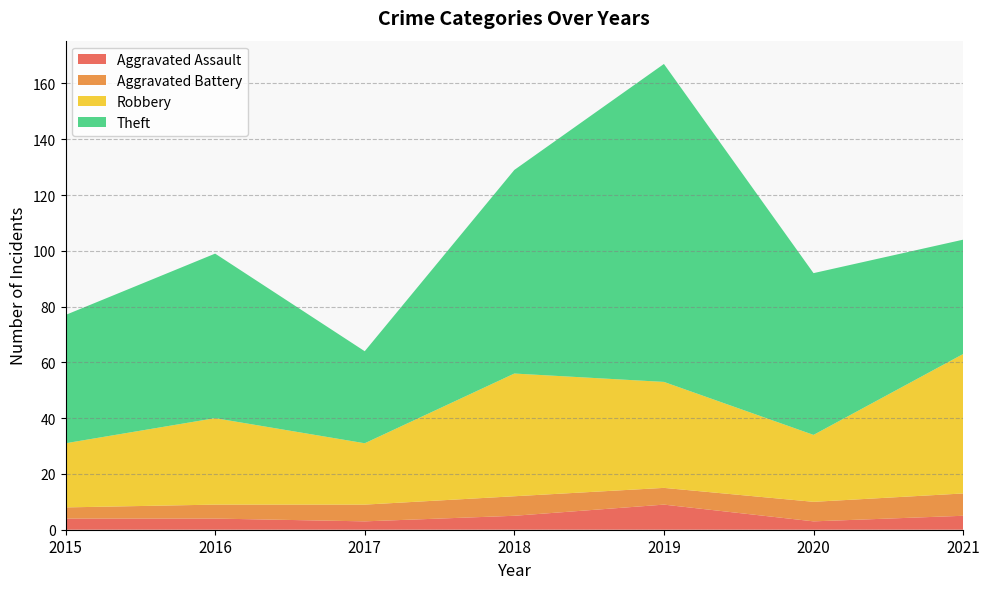

Reading left to right, extract all data points from this chart.

Aggravated Assault: 2015=4	2016=4	2017=3	2018=5	2019=9	2020=3	2021=5
Aggravated Battery: 2015=4	2016=5	2017=6	2018=7	2019=6	2020=7	2021=8
Robbery: 2015=23	2016=31	2017=22	2018=44	2019=38	2020=24	2021=50
Theft: 2015=46	2016=59	2017=33	2018=73	2019=114	2020=58	2021=41